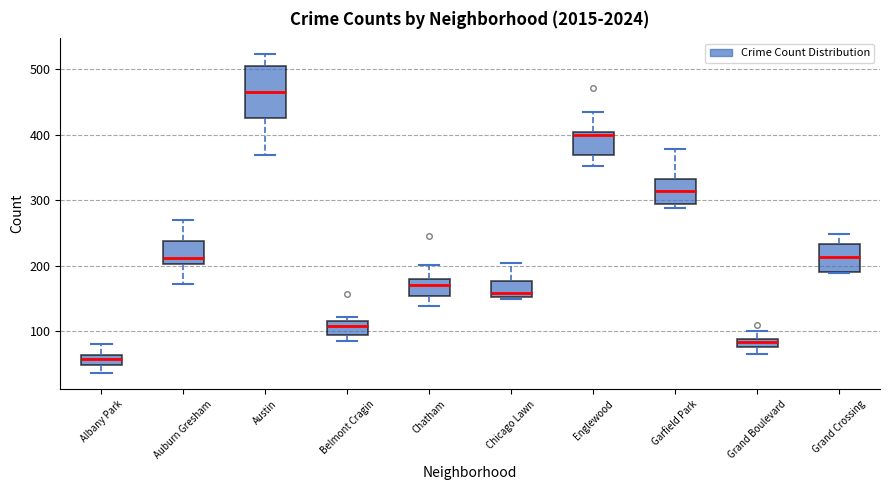

Which box has the highest median line?

Austin